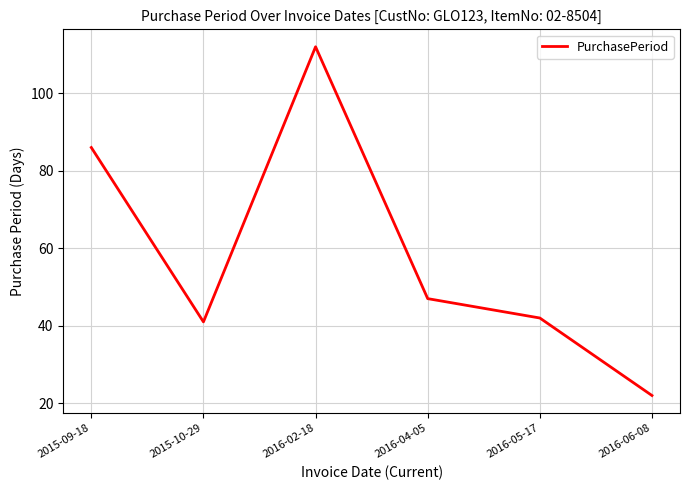

What is the approximate value at 2015-09-18, to the nearest 10?

90